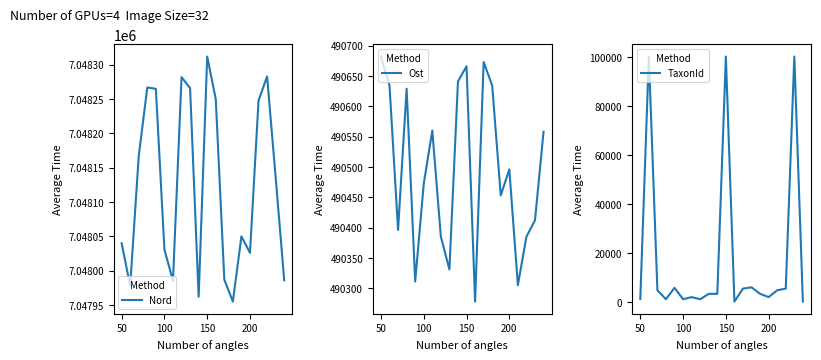

Which series has the widest spread of values?

TaxonId